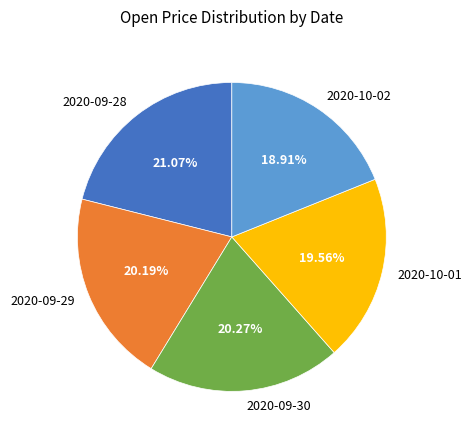

To the nearest percent, what is the difference between the largest and smallest slice percentages?

2%